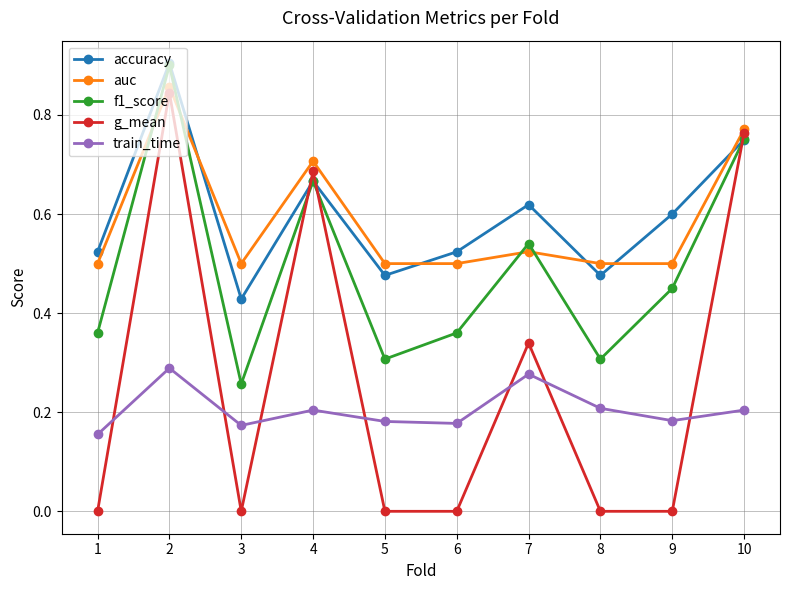

At which label does f1_score reach its peak?

2